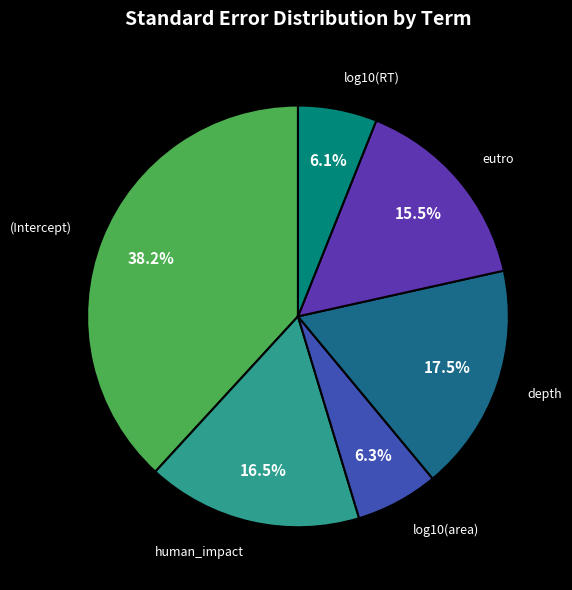

Does any single category account for the majority?

No